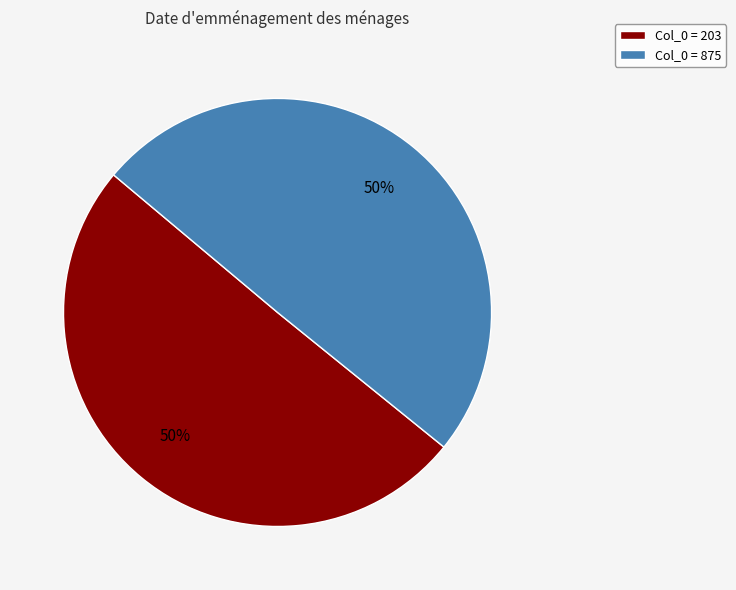

True or false: Col_0 = 203 accounts for 60% of the total.

False